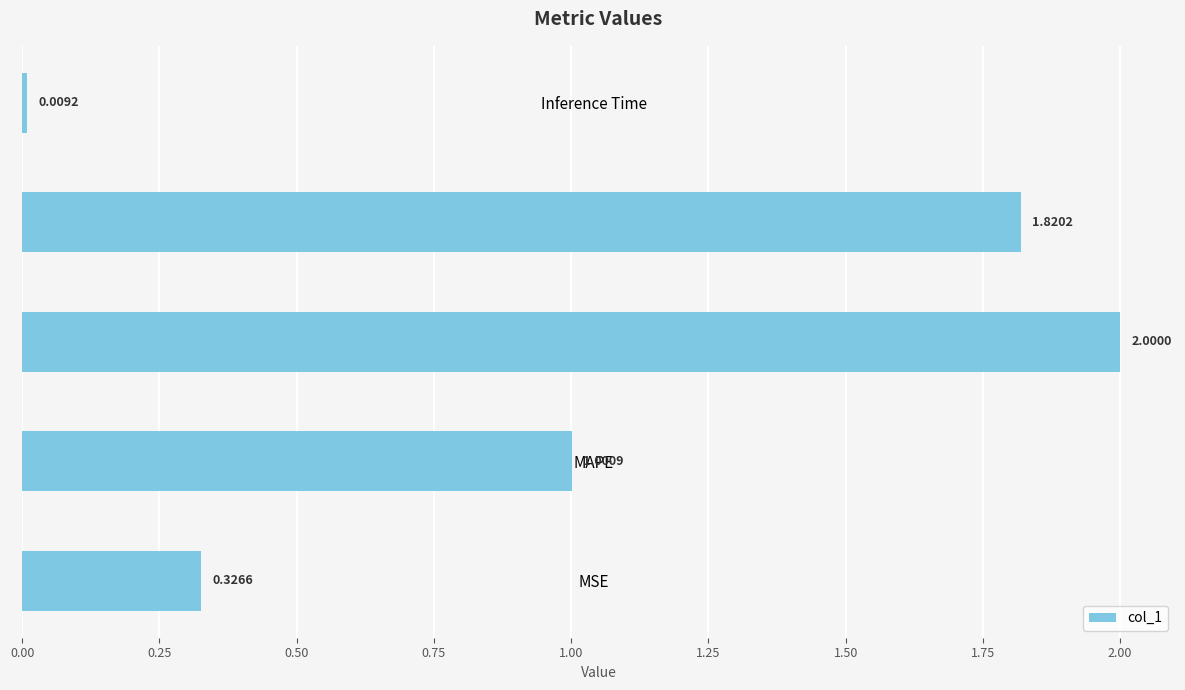

Where is the data nearest to the value 1?

MAPE